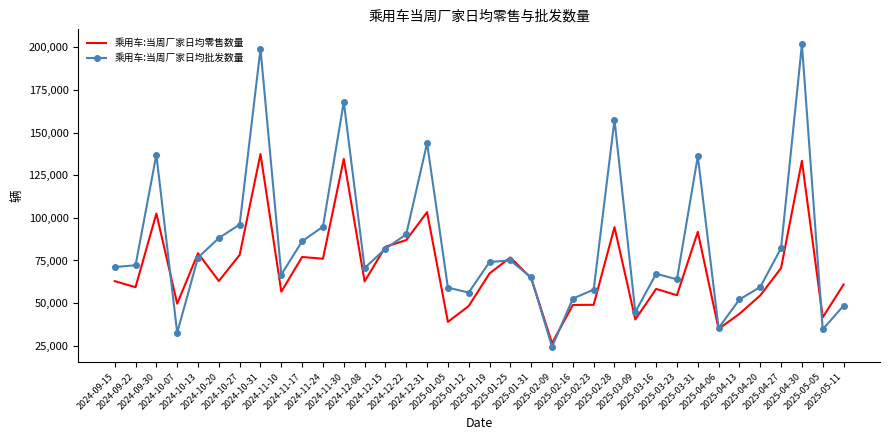

True or false: 乘用车:当周厂家日均零售数量 and 乘用车:当周厂家日均批发数量 cross at least once.

True